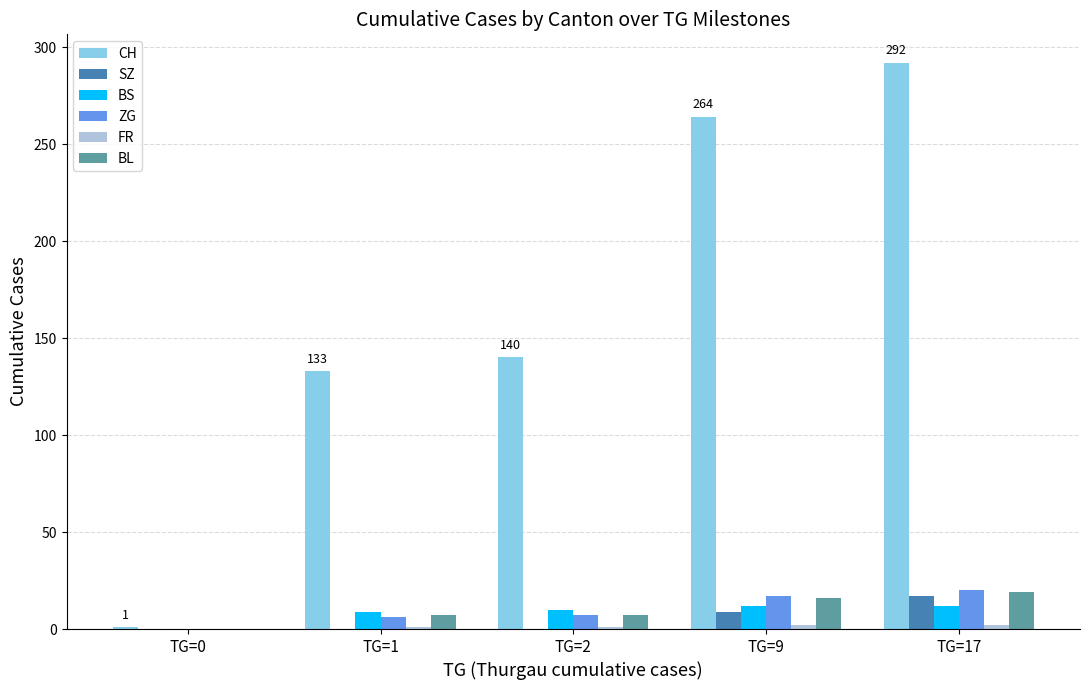

Is the value of ZG at TG=0 greater than the value of CH at TG=2?

No